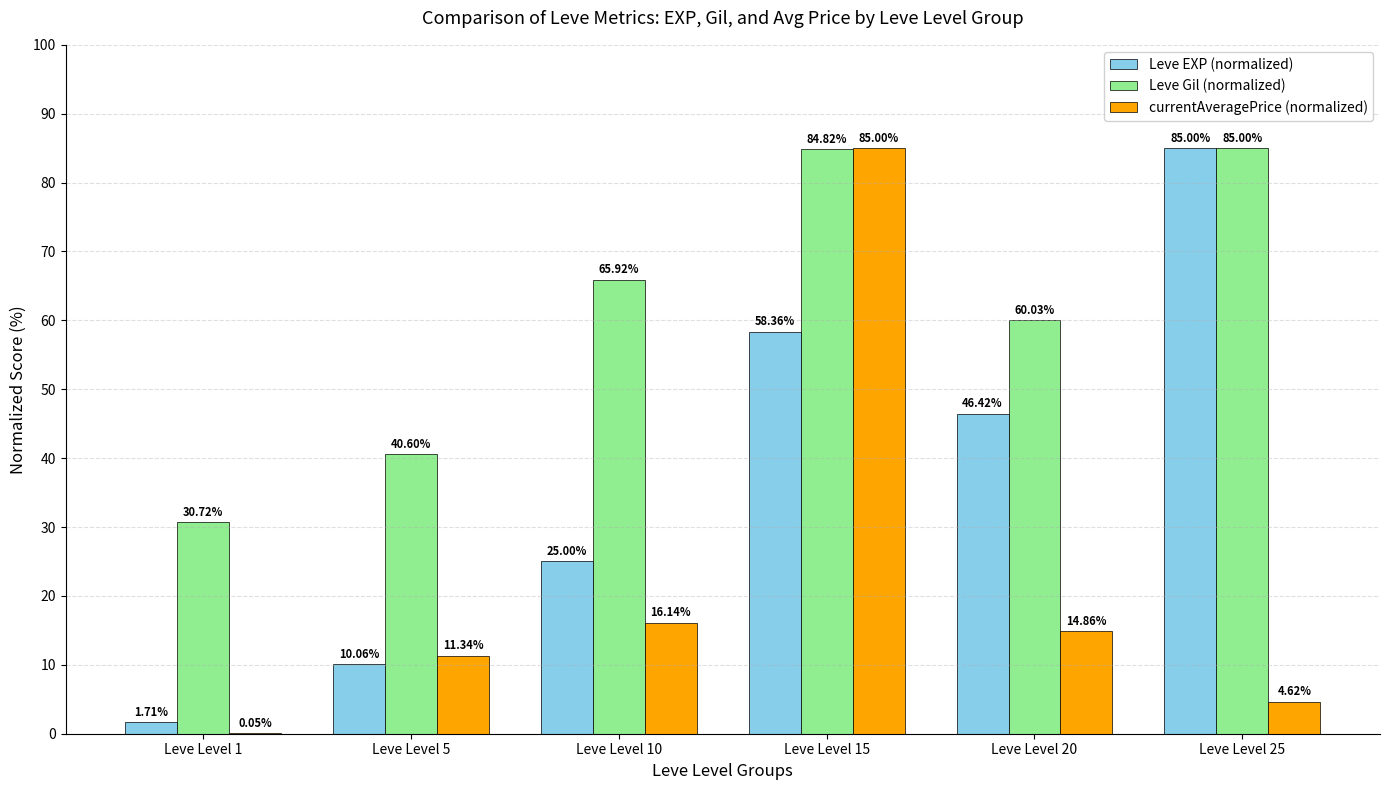

Which series has the largest total across all categories?

Leve Gil (normalized)